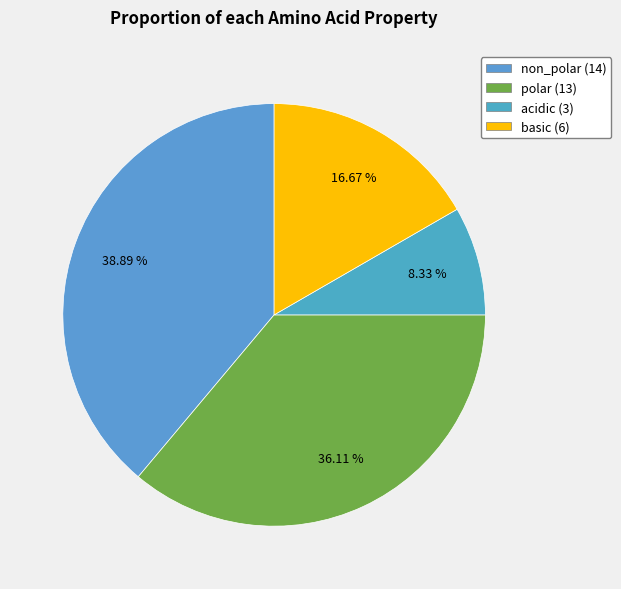

To the nearest percent, what is the difference between the acidic and basic slice percentages?

8%